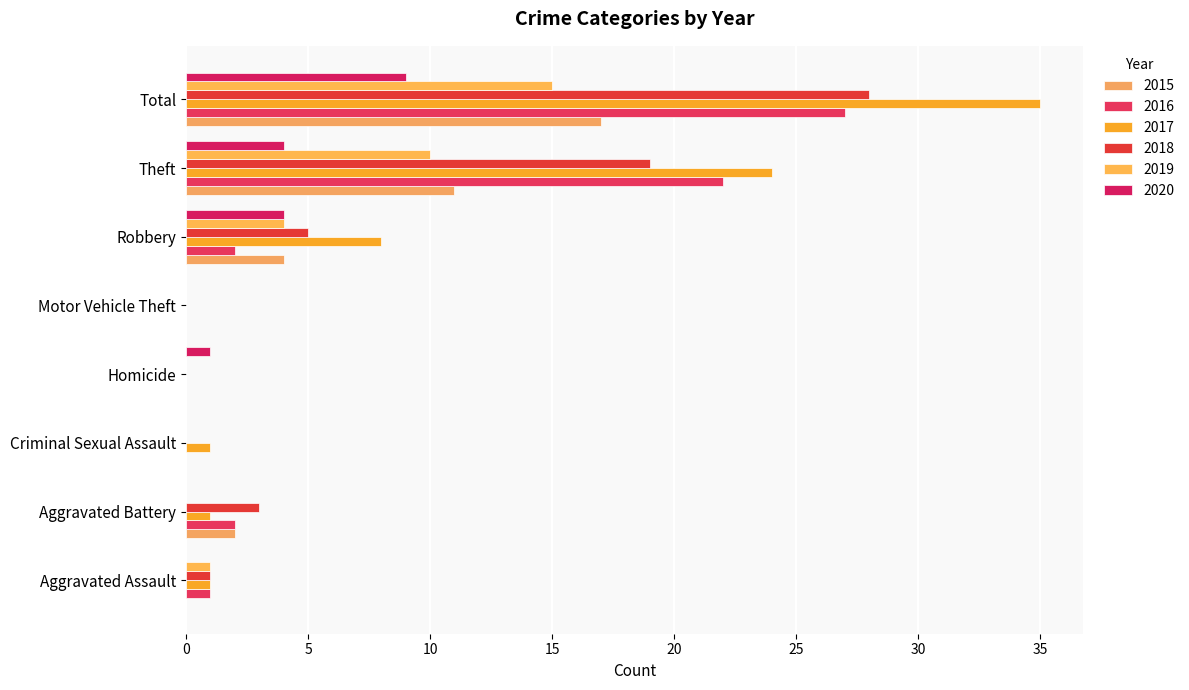

At Criminal Sexual Assault, list the series in order from smallest to largest.

2015, 2016, 2018, 2019, 2020, 2017